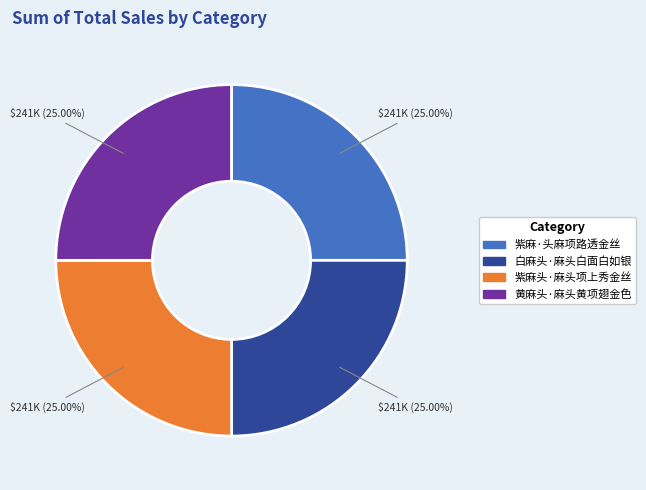

To the nearest percent, what portion does 黄麻头·麻头黄项翅金色 represent?

25%